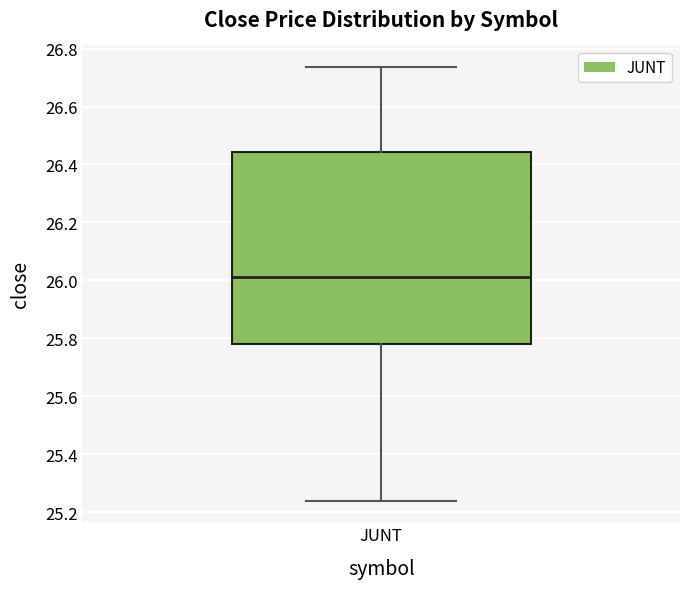

Transcribe this box plot: give where the median line is, the range the box spans, and where the two whiskers end, as read against the y-axis. The values are not printed on the chart, so give them approximately, as read against the axis.

median 26.00, box 25.78 to 26.44, whiskers 25.24 to 26.74